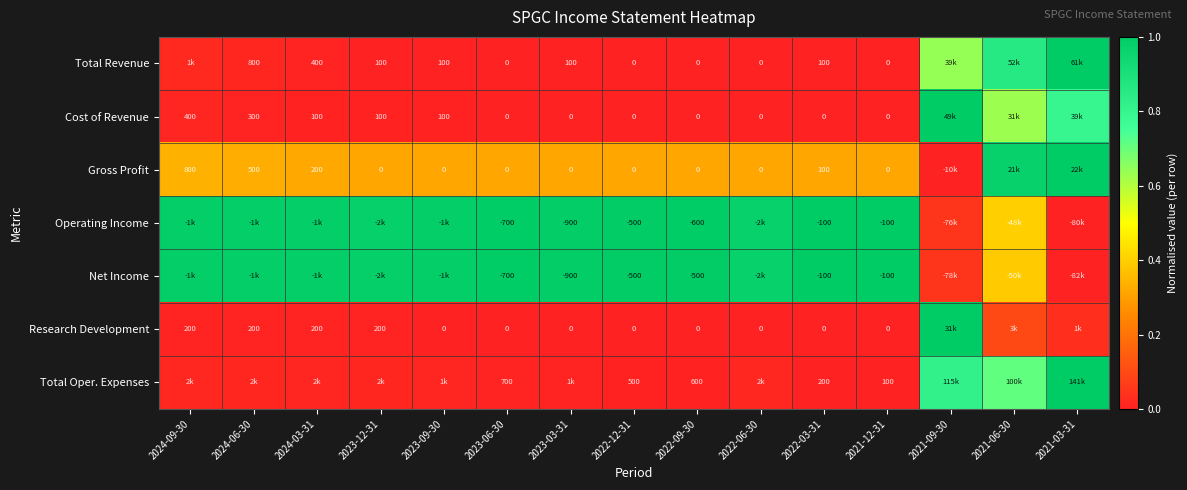

Between 2023-06-30 and 2021-09-30, which is larger?

2021-09-30